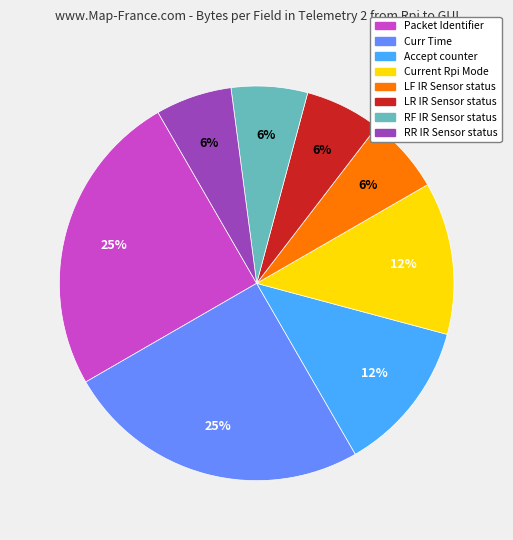

To the nearest percent, what is the difference between the LR IR Sensor status and Packet Identifier slice percentages?

19%